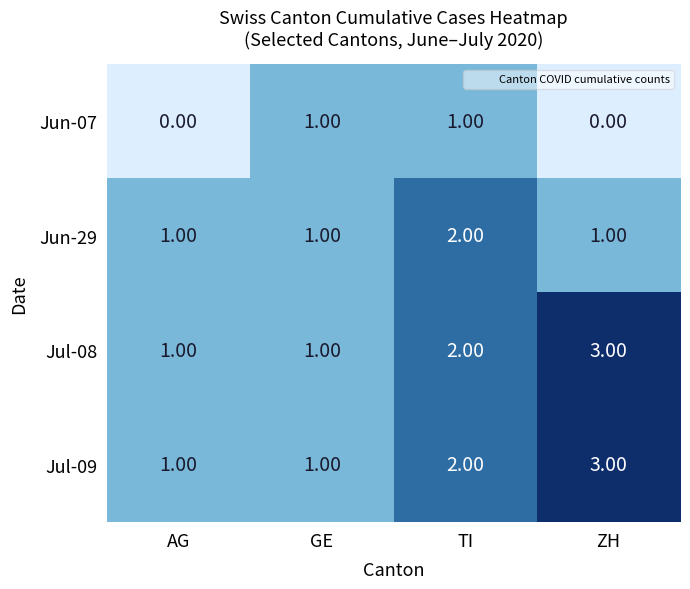

What is the sum of the Jul-08 values at ZH and AG?

4